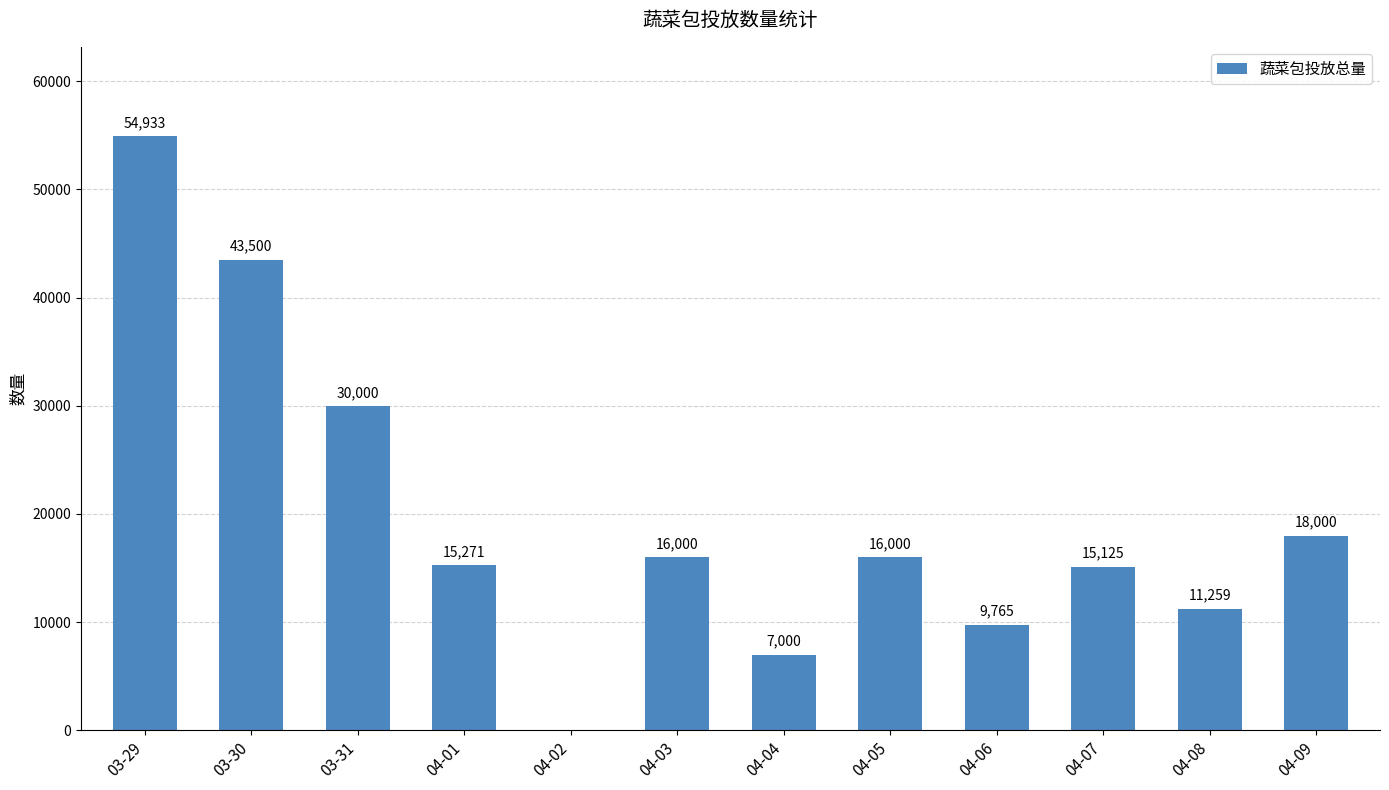

What is the change in value from 03-30 to 04-03?

-27500